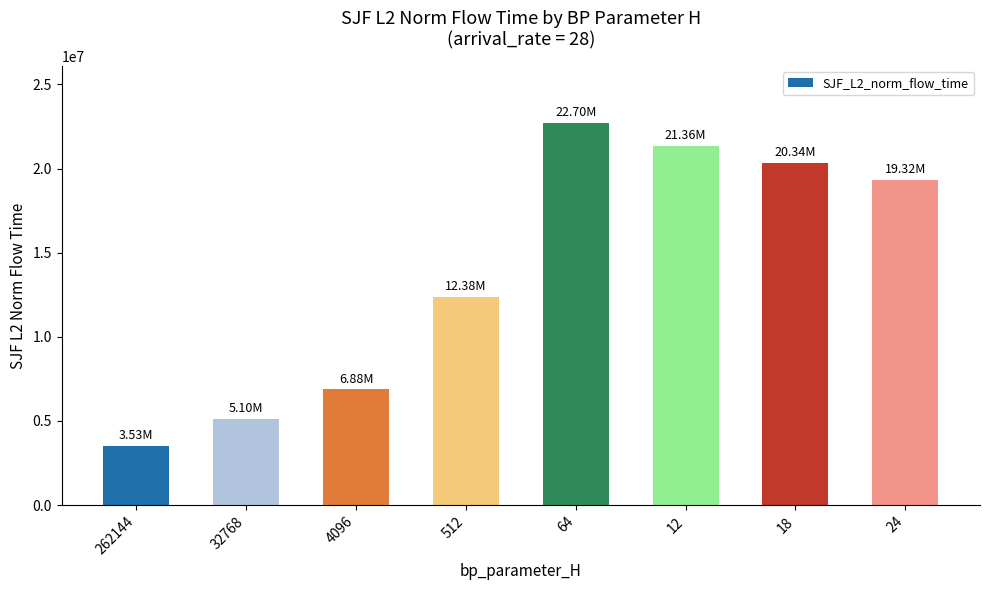

True or false: the data shows 1203349.8 at 262144.

False